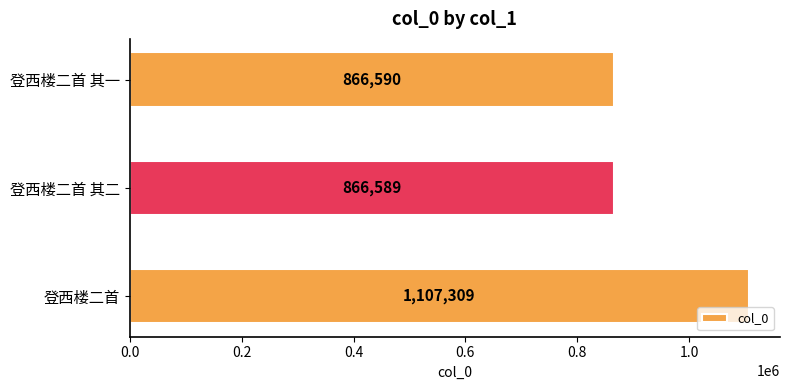

Reading bottom to top, what are all the values shown in this chart?

1107309	866589	866590